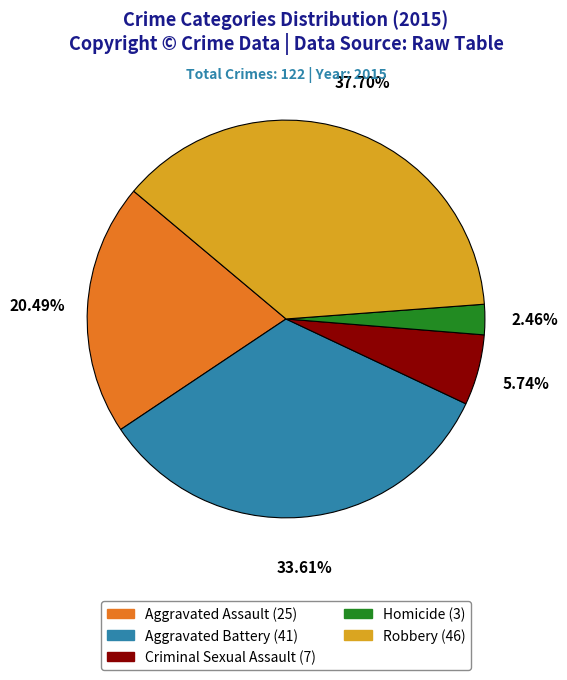

What percentage is the Aggravated Assault slice, to the nearest percent?

20%